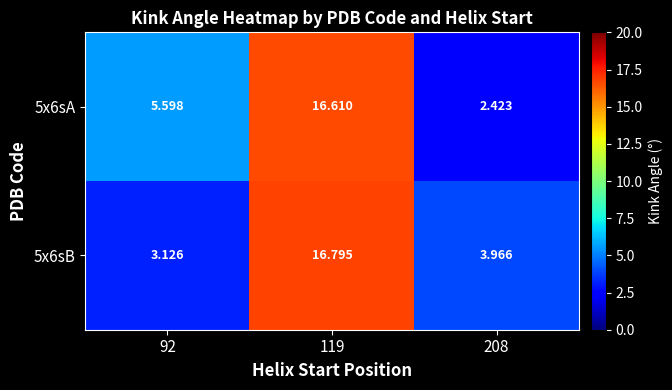

Is the value of 5x6sB at 119 greater than the value of 5x6sA at 119?

Yes